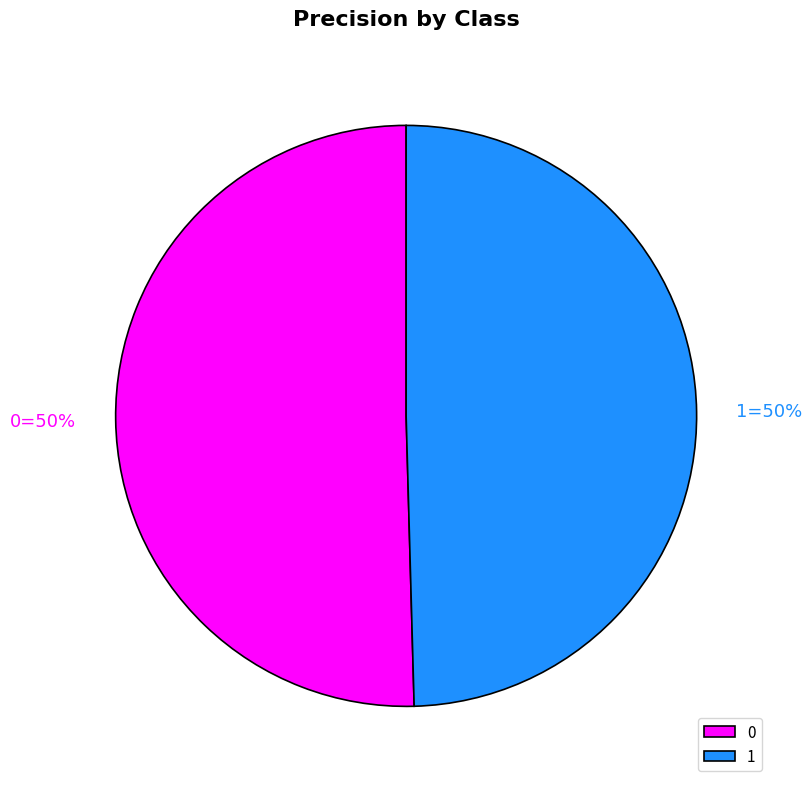

To the nearest percent, what portion does 1 represent?

50%